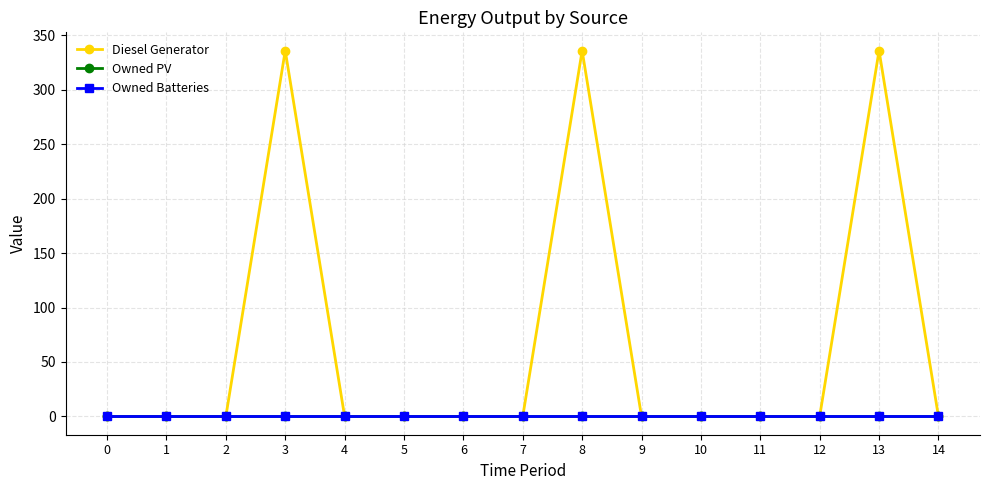

Is this an area chart (filled region under the line)?

No